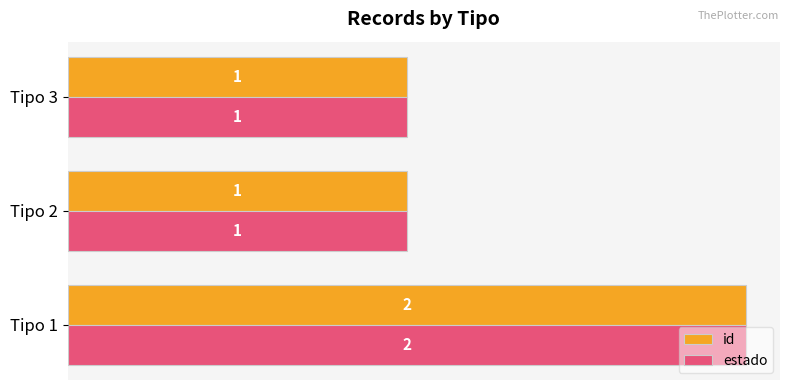

Which category has the highest value across all series?

Tipo 1